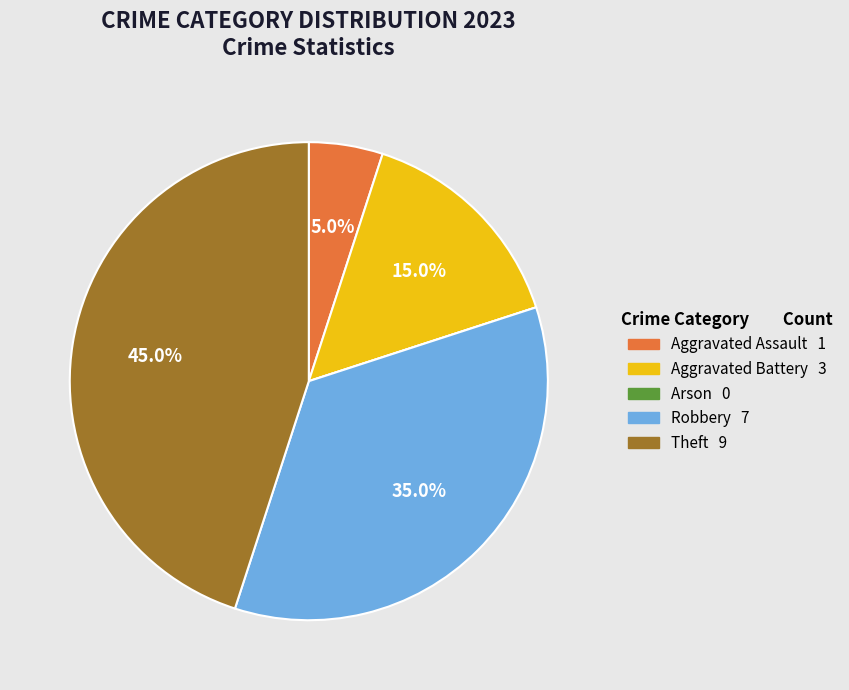

To the nearest percent, what is the difference between the Aggravated Assault and Theft slice percentages?

40%